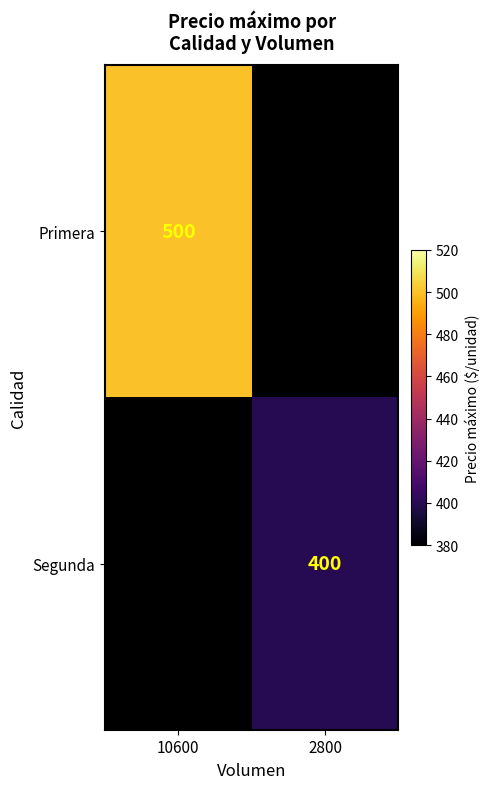

How many series are shown in this chart?

2